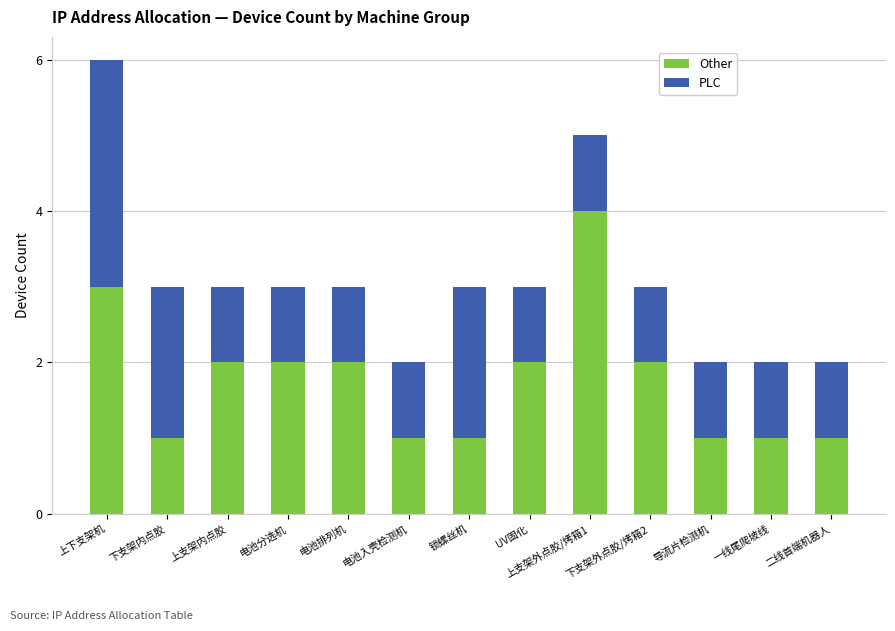

The value of Other at 电池排列机 is 3. True or false?

False